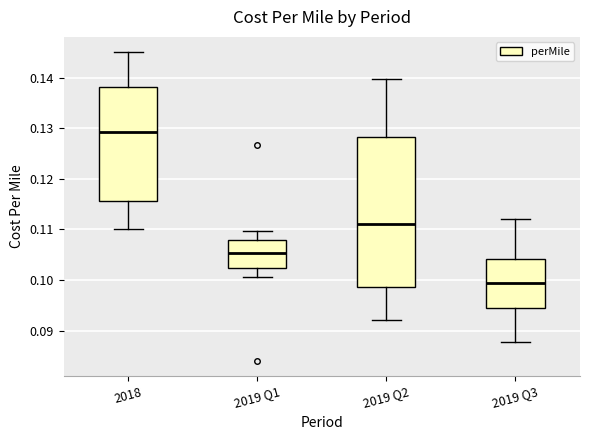

Which box is the tallest, from its lower edge to its upper edge?

2019 Q2